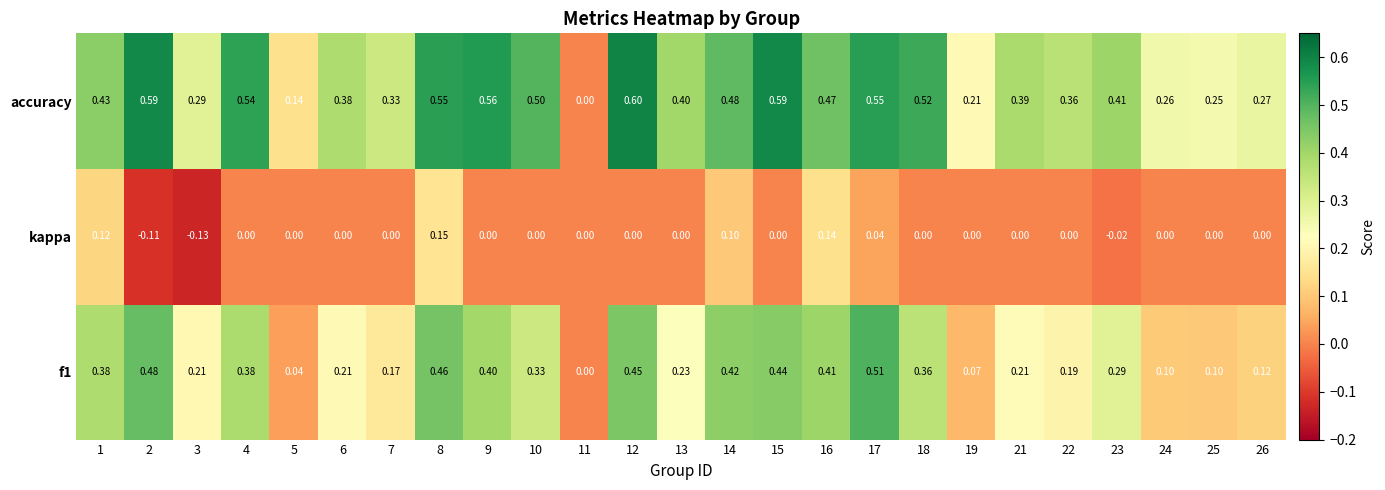

Which series has the largest total across all categories?

accuracy